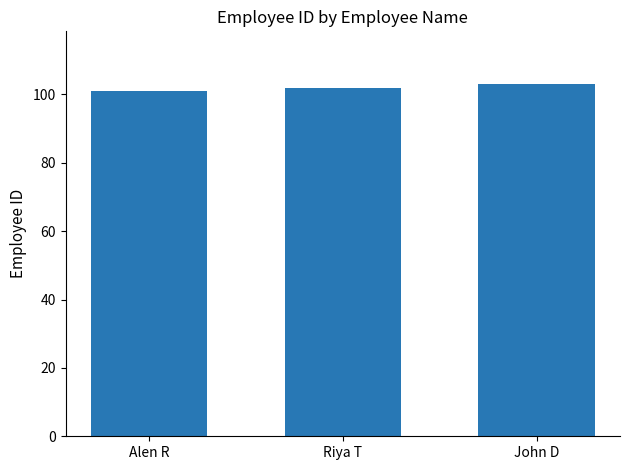

List the labels in order of value, largest first.

John D, Riya T, Alen R